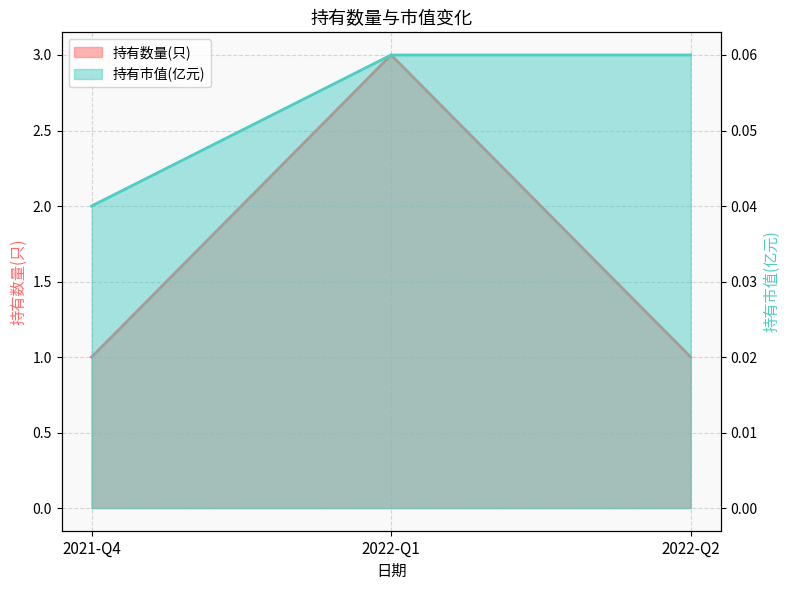

What is the label of the 2nd point from the left?

2022-Q1